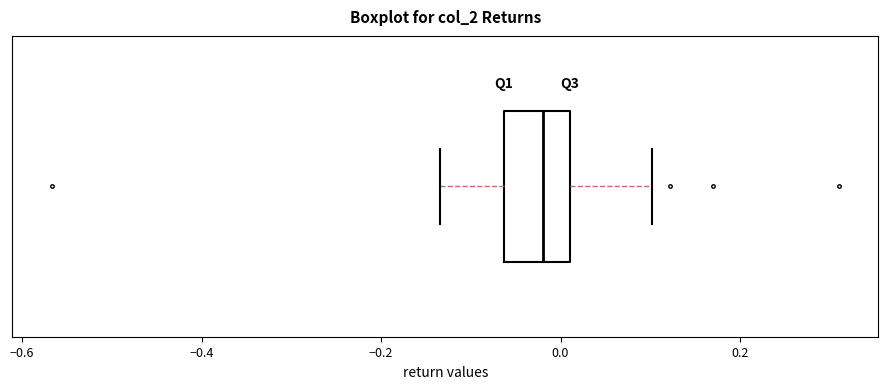

Read this box plot against the x-axis: the position of the median line, the range covered by the box, and the ends of both whiskers. The values are not printed on the chart, so give them approximately, as read against the axis.

median -0.02, box -0.06 to 0.02, whiskers -0.14 to 0.10